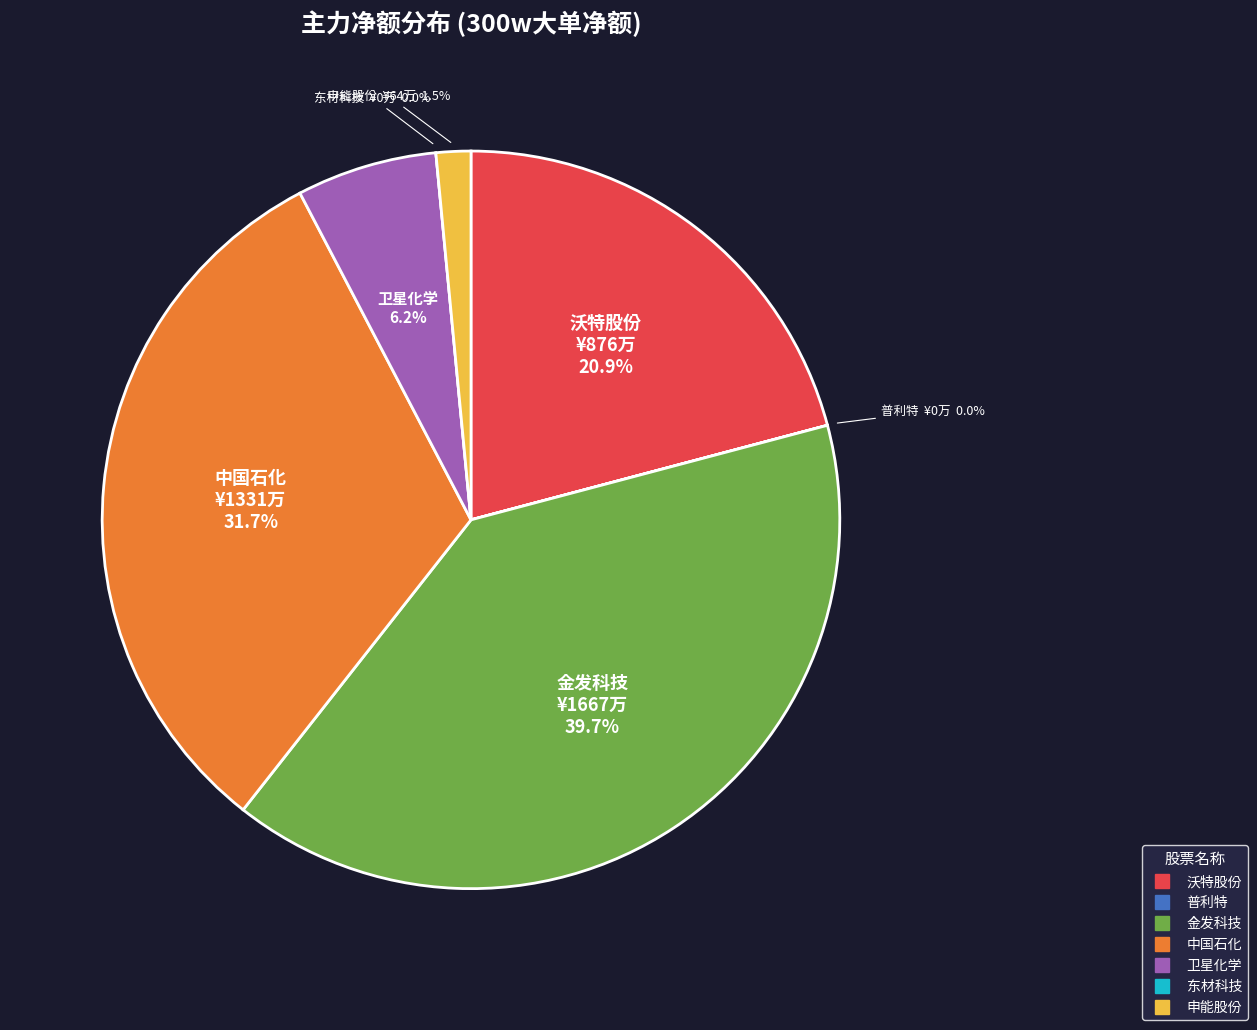

Rank the categories by value from lowest to highest.

普利特, 东材科技, 申能股份, 卫星化学, 沃特股份, 中国石化, 金发科技